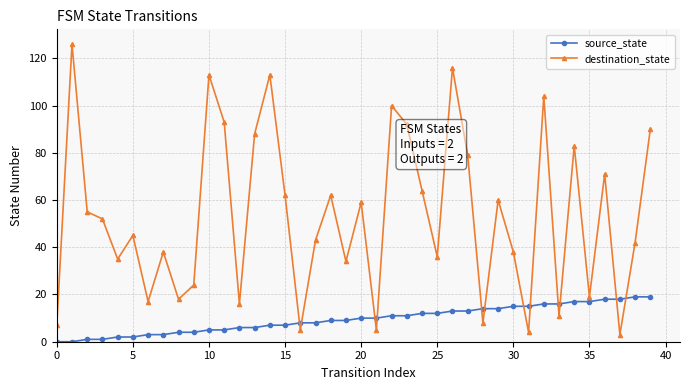

Rank the series by their average value, from highest to lowest.

destination_state, source_state